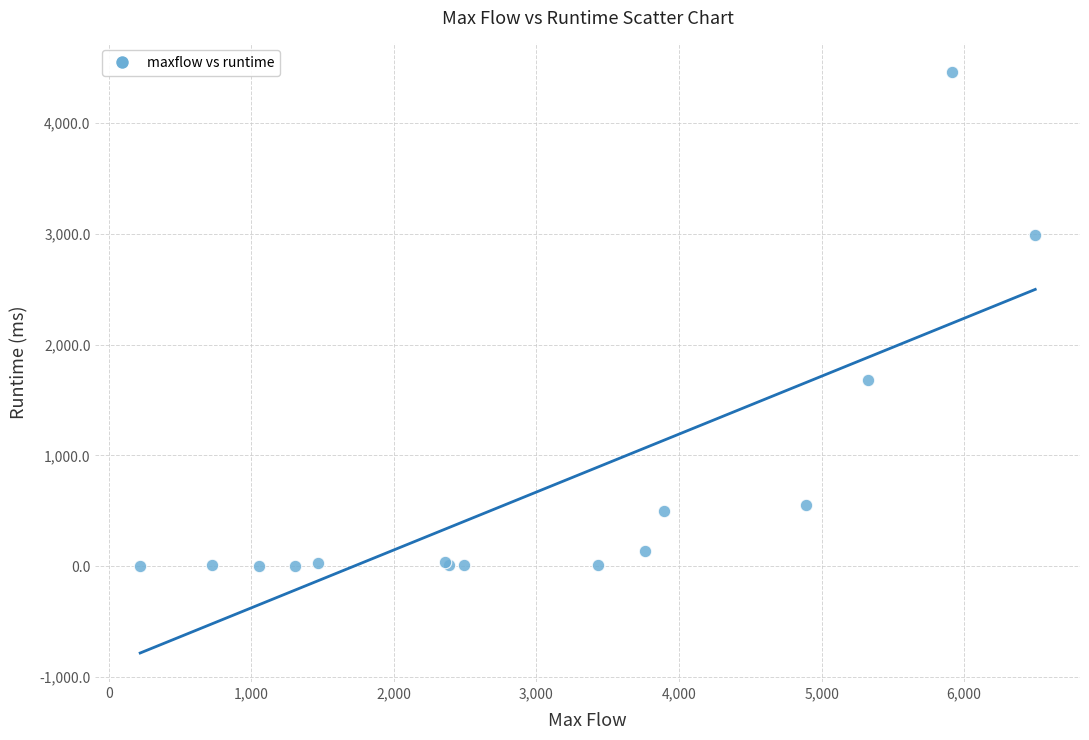

What Y value in the scatter plot is closest to 2227?

1680.1